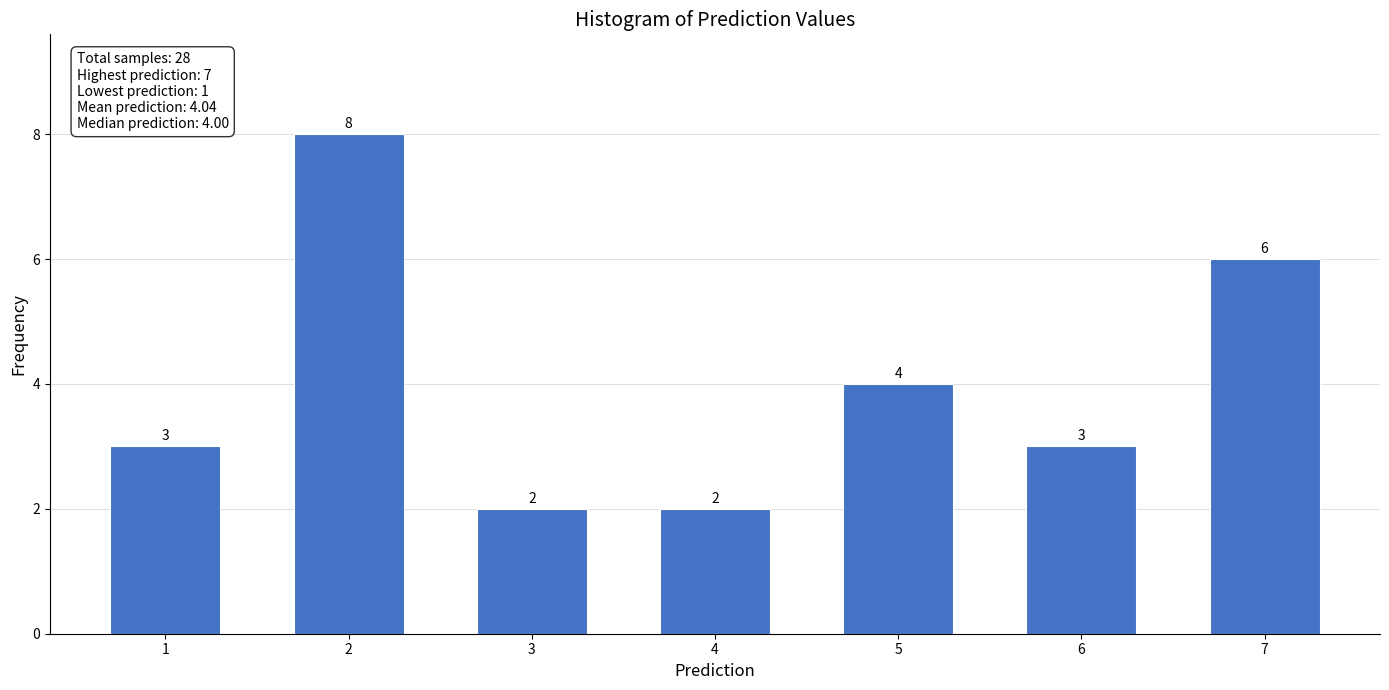

Reading left to right, list all the values displayed in this chart.

3	8	2	2	4	3	6